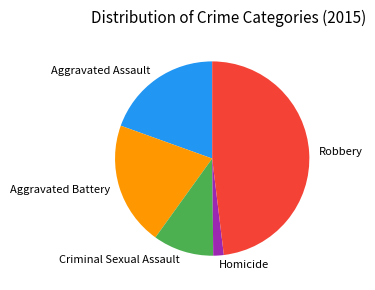

The Robbery slice represents 43% of the pie. True or false?

False